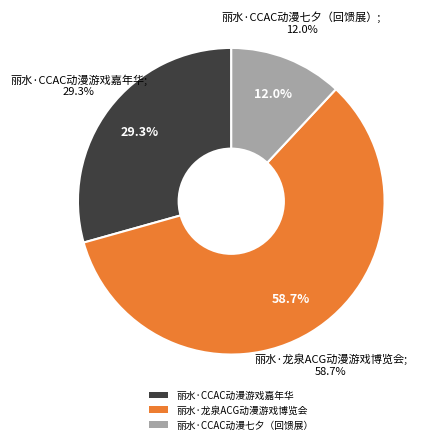

Does any single category account for the majority?

Yes